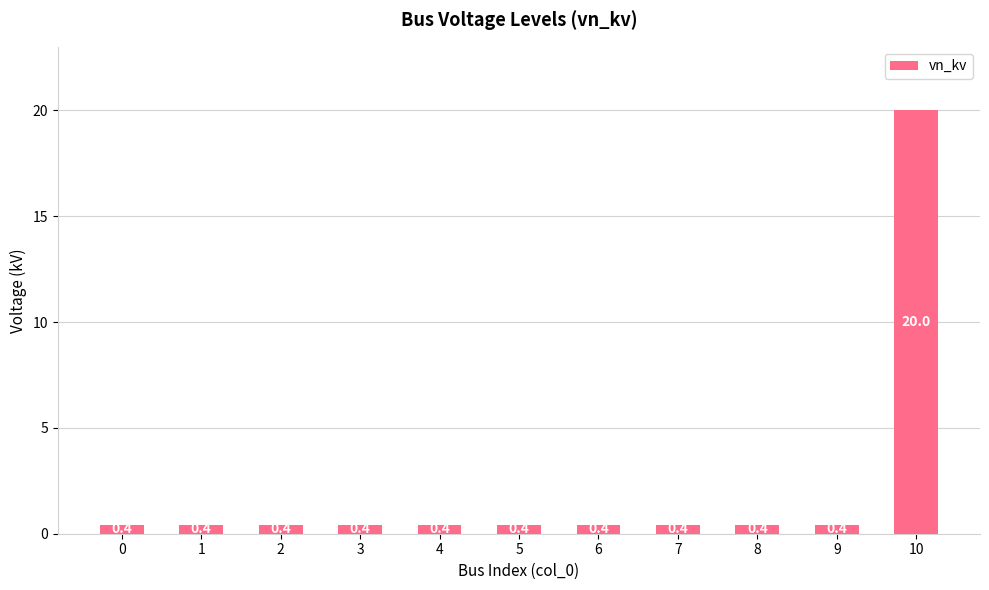

What is the minimum value shown in the chart?

0.4